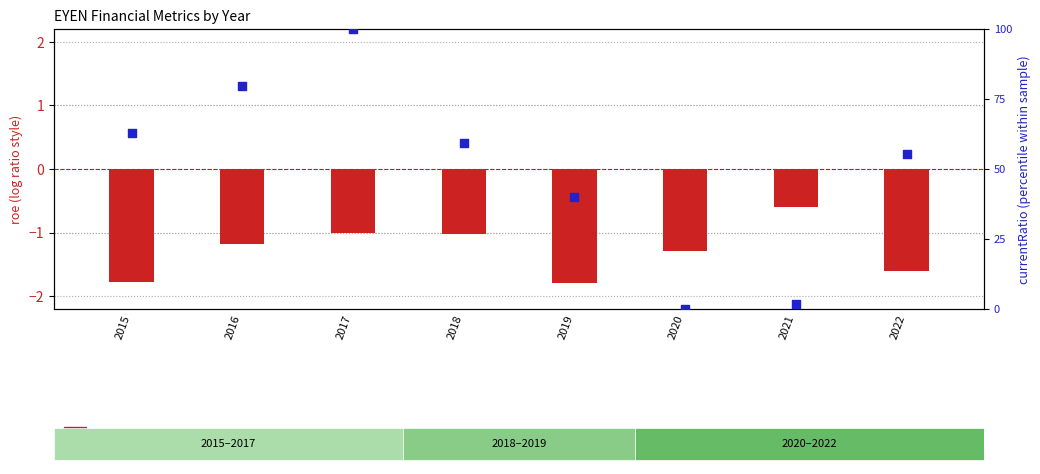

Which series has the widest spread of Y values?

currentRatio (normalized)